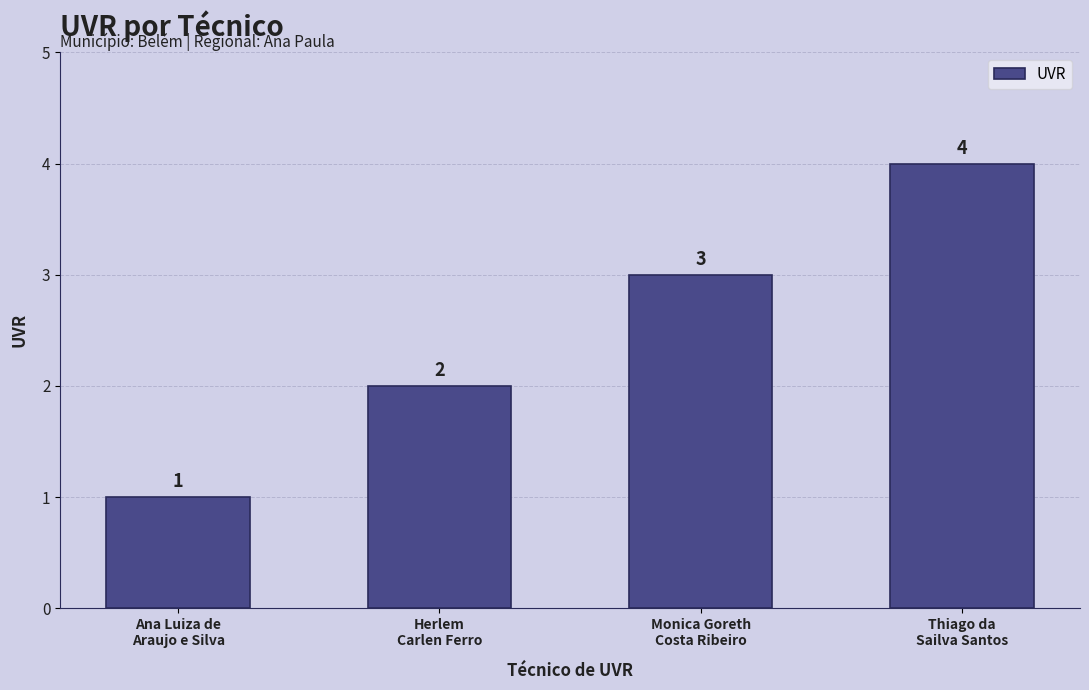

What is the minimum value shown in the chart?

1